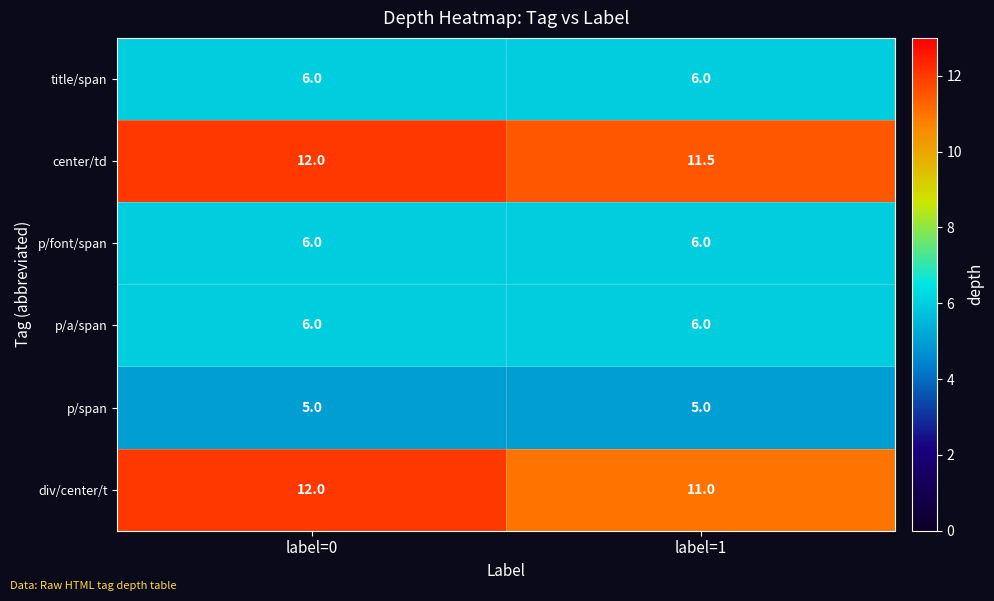

What is the total value across all series at label=1?

45.5